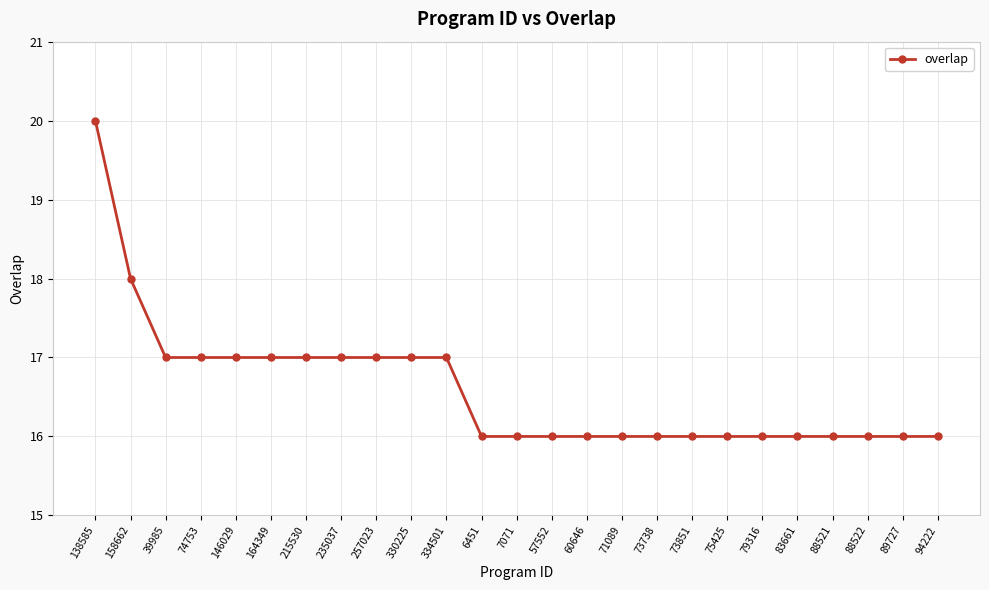

At which category does the chart reach its peak across all series?

138585